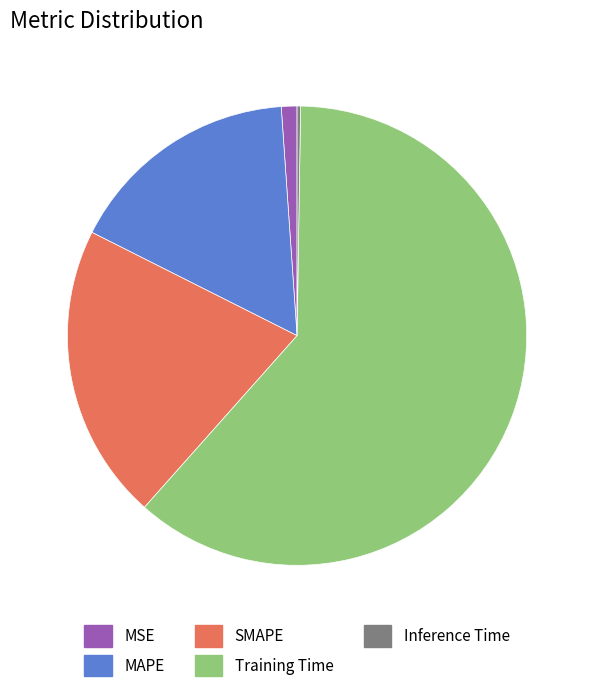

What is the largest slice in the pie chart?

Training Time